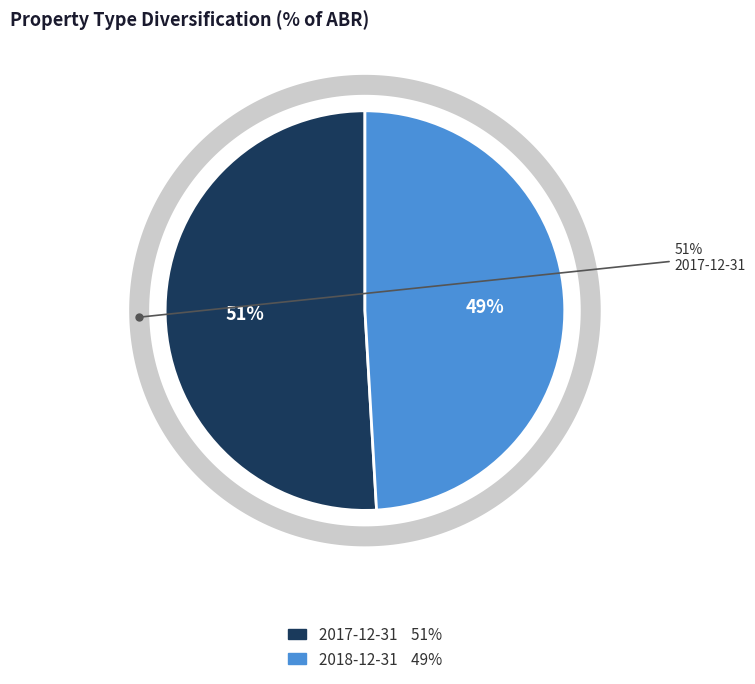

Which has a higher value, 2018-12-31 or 2017-12-31?

2017-12-31